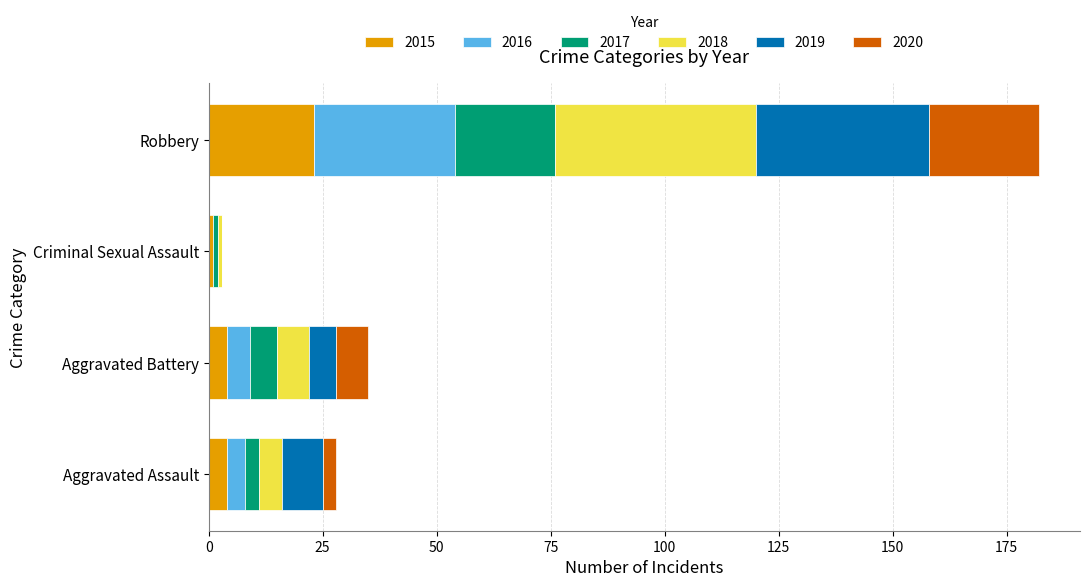

What are all the series names shown in the legend?

2015, 2016, 2017, 2018, 2019, 2020